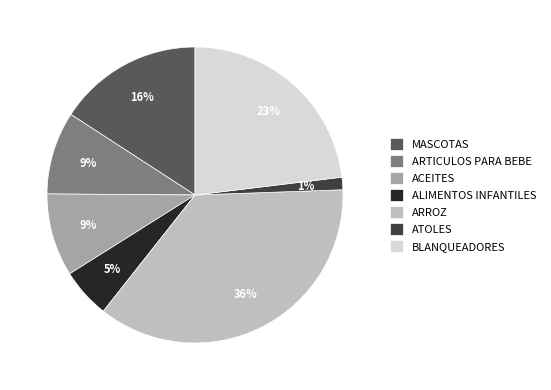

Is it true that ALIMENTOS INFANTILES is 5% of the pie?

True